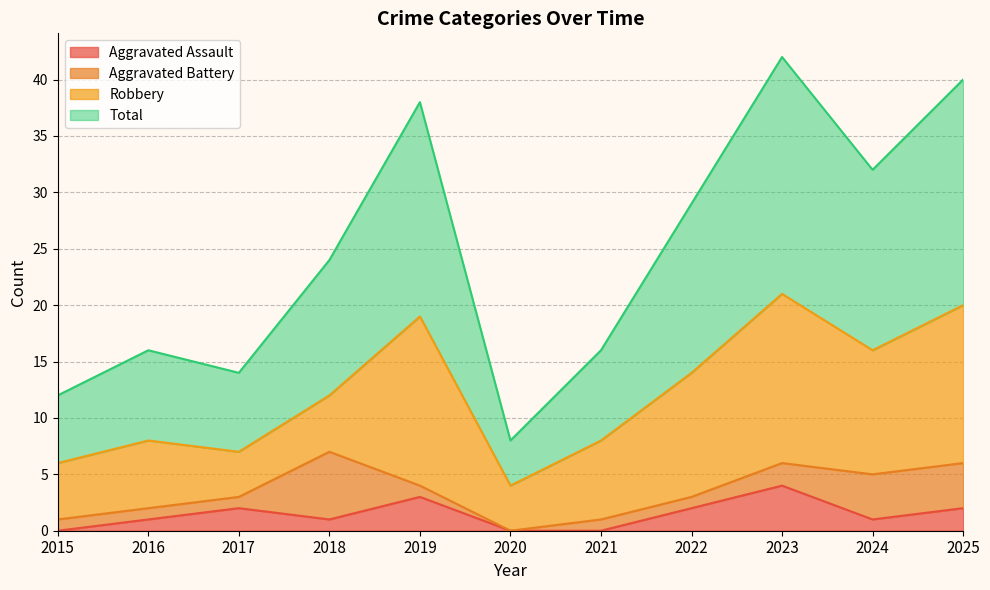

What is the maximum value for Aggravated Assault?

4